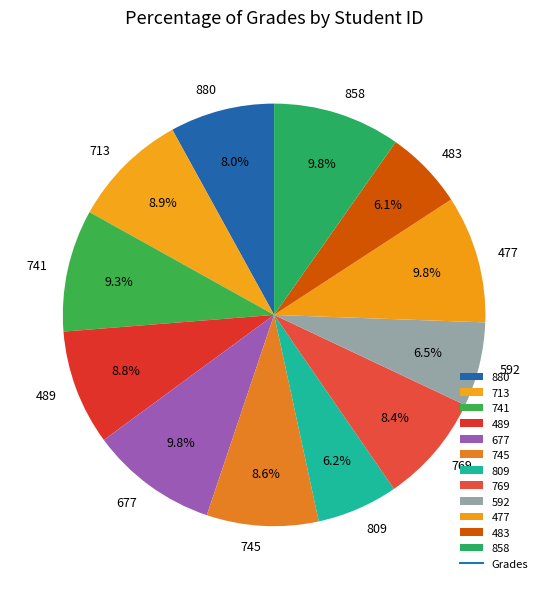

Count the number of slices in the pie.

12